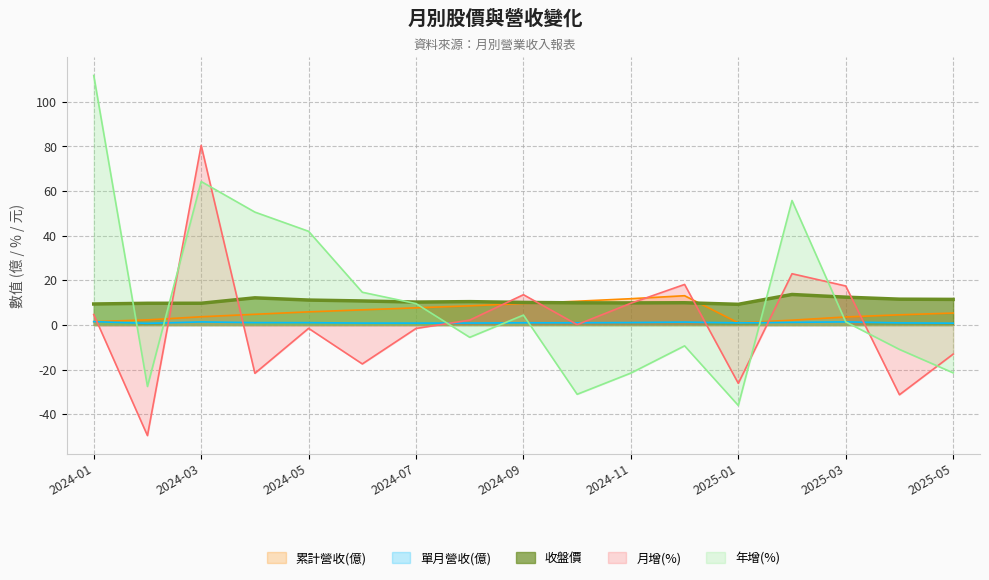

Reading right to left, what are all the values shown in this chart?

累計營收(億): 2024-01=1.5	2024-02=2.3	2024-03=3.7	2024-04=4.8	2024-05=5.9	2024-06=6.8	2024-07=7.7	2024-08=8.6	2024-09=9.7	2024-10=10.7	2024-11=11.8	2024-12=13.2	2025-01=1.0	2025-02=2.2	2025-03=3.6	2025-04=4.6	2025-05=5.4
單月營收(億): 2024-01=1.5	2024-02=0.8	2024-03=1.4	2024-04=1.1	2024-05=1.1	2024-06=0.9	2024-07=0.9	2024-08=0.9	2024-09=1.0	2024-10=1.0	2024-11=1.1	2024-12=1.3	2025-01=1.0	2025-02=1.2	2025-03=1.4	2025-04=1.0	2025-05=0.9
收盤價: 2024-01=9.4	2024-02=9.8	2024-03=9.8	2024-04=12.2	2024-05=11.2	2024-06=10.8	2024-07=10.3	2024-08=10.5	2024-09=10.2	2024-10=9.9	2024-11=9.9	2024-12=10.0	2025-01=9.3	2025-02=13.7	2025-03=12.5	2025-04=11.6	2025-05=11.5
月增(%): 2024-01=4.7	2024-02=-49.5	2024-03=80.5	2024-04=-21.6	2024-05=-1.5	2024-06=-17.4	2024-07=-1.5	2024-08=2.2	2024-09=13.6	2024-10=0.2	2024-11=9.8	2024-12=18.2	2025-01=-26.1	2025-02=23.0	2025-03=17.5	2025-04=-31.2	2025-05=-13.0
年增(%): 2024-01=111.8	2024-02=-27.5	2024-03=64.3	2024-04=50.6	2024-05=42.0	2024-06=14.7	2024-07=9.6	2024-08=-5.5	2024-09=4.5	2024-10=-31.0	2024-11=-21.5	2024-12=-9.3	2025-01=-36.0	2025-02=55.8	2025-03=1.4	2025-04=-10.9	2025-05=-21.4